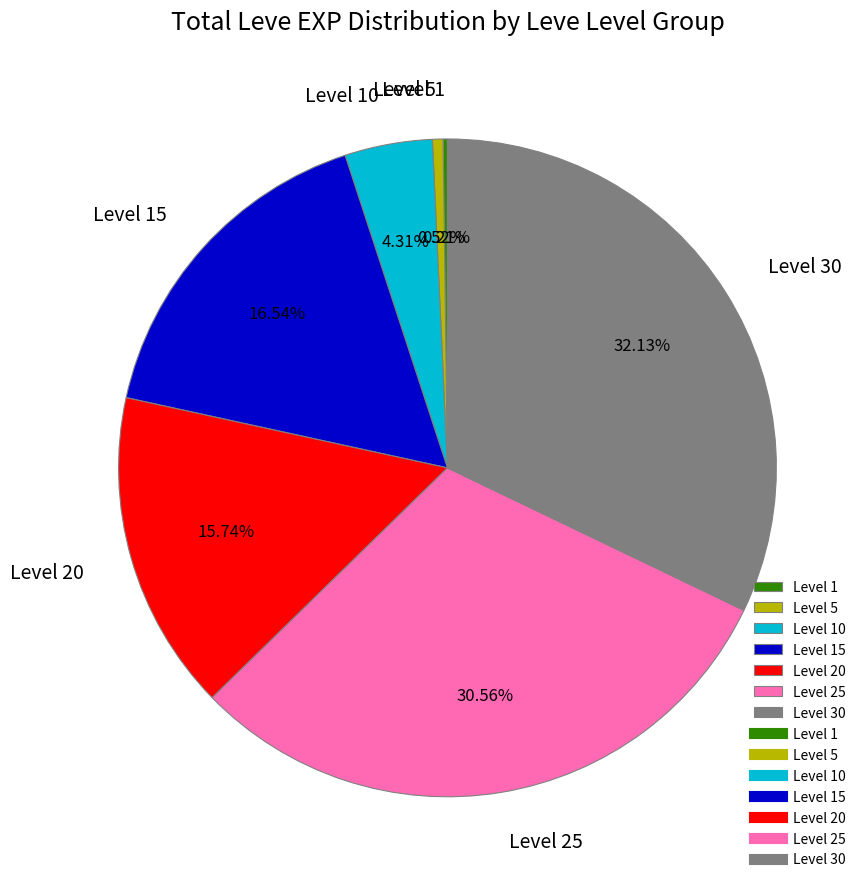

Do Level 20 and Level 25 together represent more than half of the pie?

No